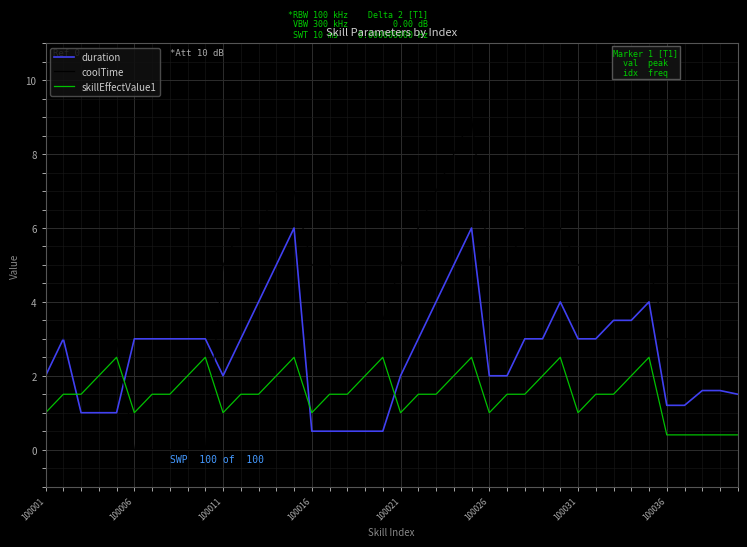

Reading right to left, list all the values displayed in this chart.

duration: 1.5	1.6	1.6	1.2	1.2	4.0	3.5	3.5	3.0	3.0	4.0	3.0	3.0	2.0	2.0	6.0	5.0	4.0	3.0	2.0	0.5	0.5	0.5	0.5	0.5	6.0	5.0	4.0	3.0	2.0	3.0	3.0	3.0	3.0	3.0	1.0	1.0	1.0	3.0	2.0
coolTime: 3.0	3.0	3.0	3.0	3.0	5.0	5.0	5.0	5.0	5.0	6.0	6.0	6.0	5.0	5.0	9.0	8.0	7.0	6.0	5.0	3.5	4.0	4.0	5.0	5.0	7.0	7.0	6.0	6.0	5.0	0.0	0.0	0.0	0.0	0.0	3.0	3.0	3.0	3.0	3.0
skillEffectValue1: 0.4	0.4	0.4	0.4	0.4	2.5	2.0	1.5	1.5	1.0	2.5	2.0	1.5	1.5	1.0	2.5	2.0	1.5	1.5	1.0	2.5	2.0	1.5	1.5	1.0	2.5	2.0	1.5	1.5	1.0	2.5	2.0	1.5	1.5	1.0	2.5	2.0	1.5	1.5	1.0